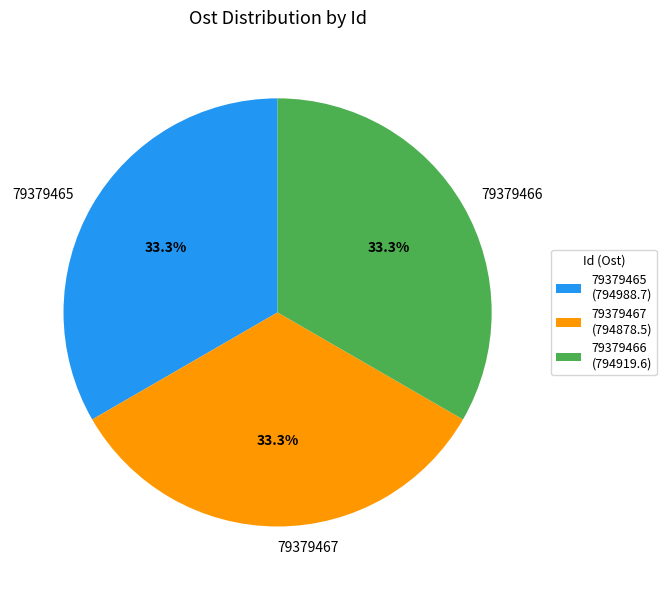

Does any single category account for the majority?

No